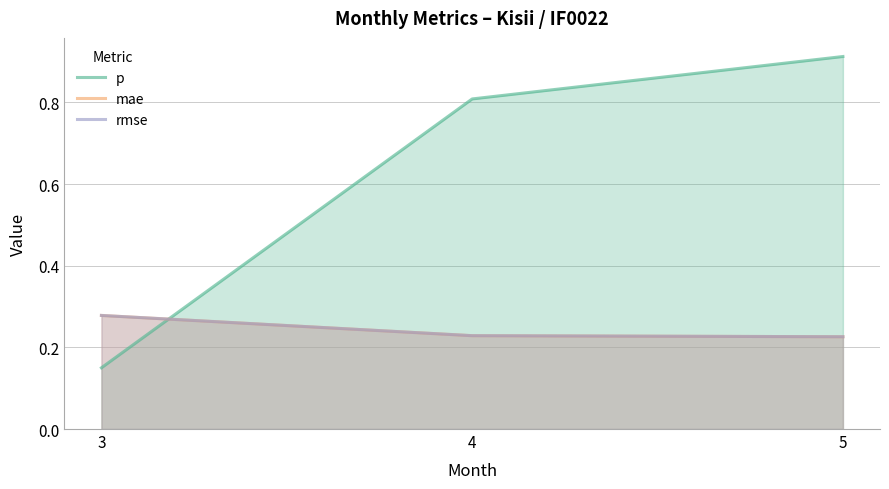

What is the value of the rmse point at the 1st from the left?

0.3